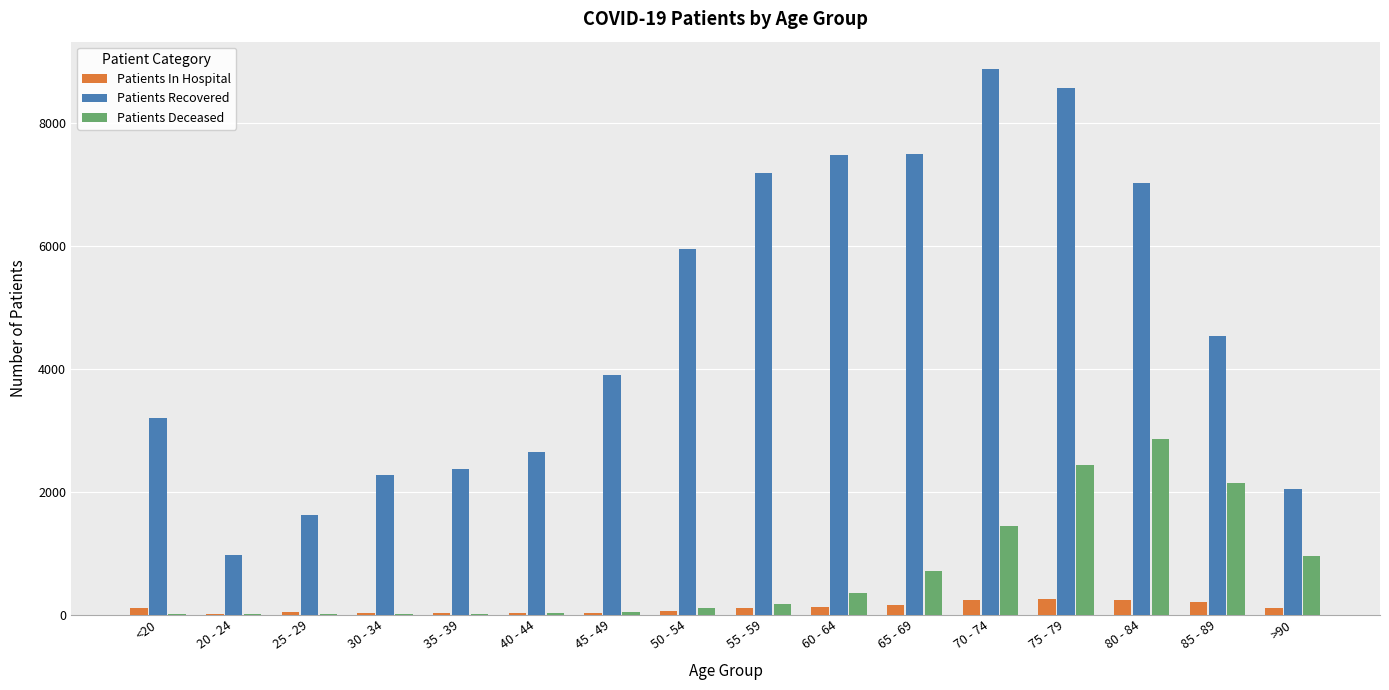

What is the sum of all Patients Deceased values?

11279